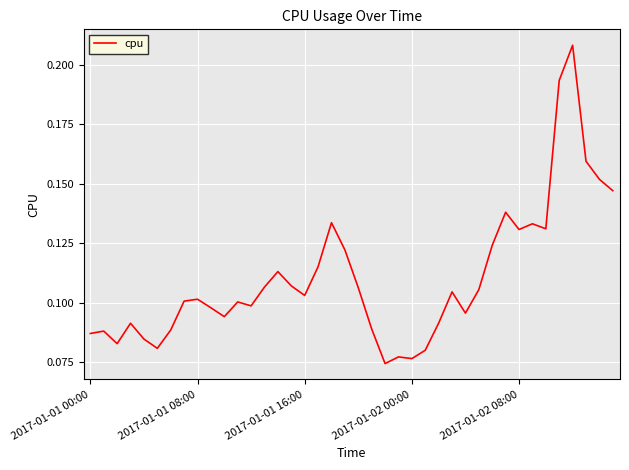

Where is the first local maximum?

2017-01-01 08:00